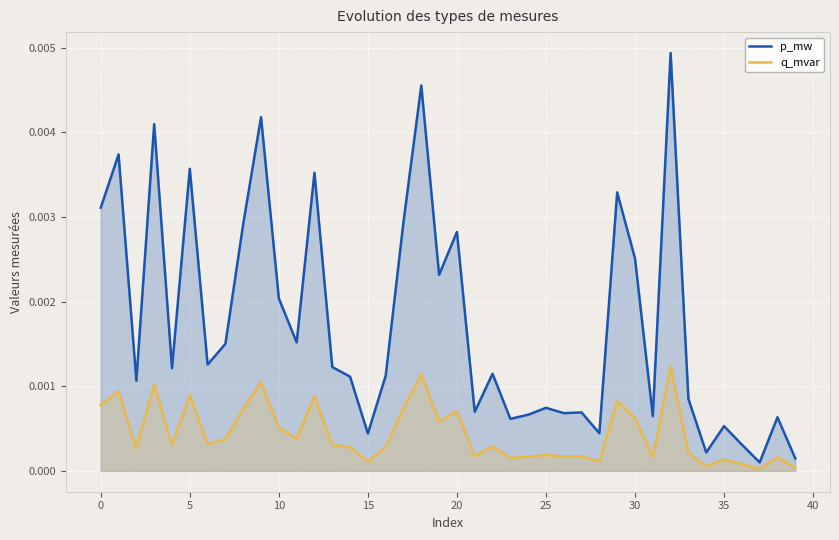

Which series has the widest spread of values?

p_mw